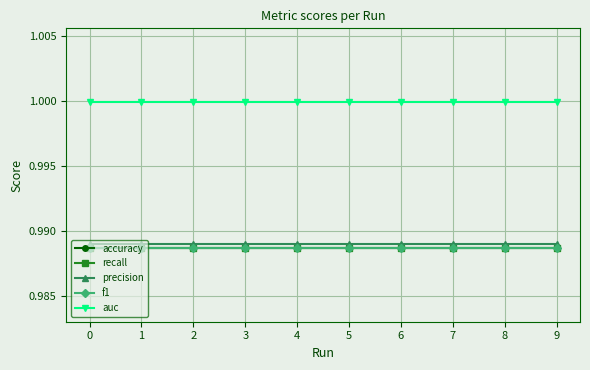

Is this an area chart (filled region under the line)?

No